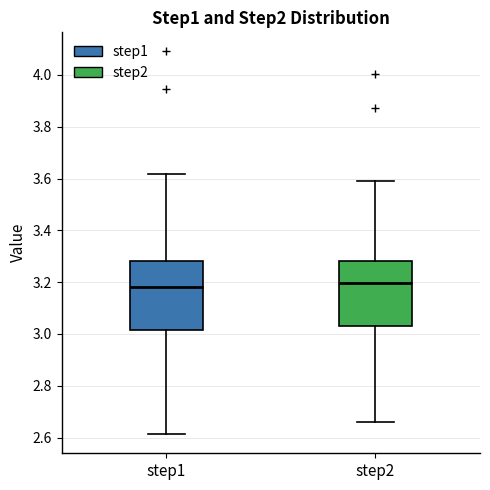

Reading left to right, transcribe this box plot: for each box, give where its median line is, the range the box spans, and where its two whiskers end, as read against the y-axis. The values are not printed on the chart, so give them approximately, as read against the axis.

step1: median 3.18, box 3.02 to 3.28, whiskers 2.62 to 3.62
step2: median 3.20, box 3.04 to 3.28, whiskers 2.66 to 3.60